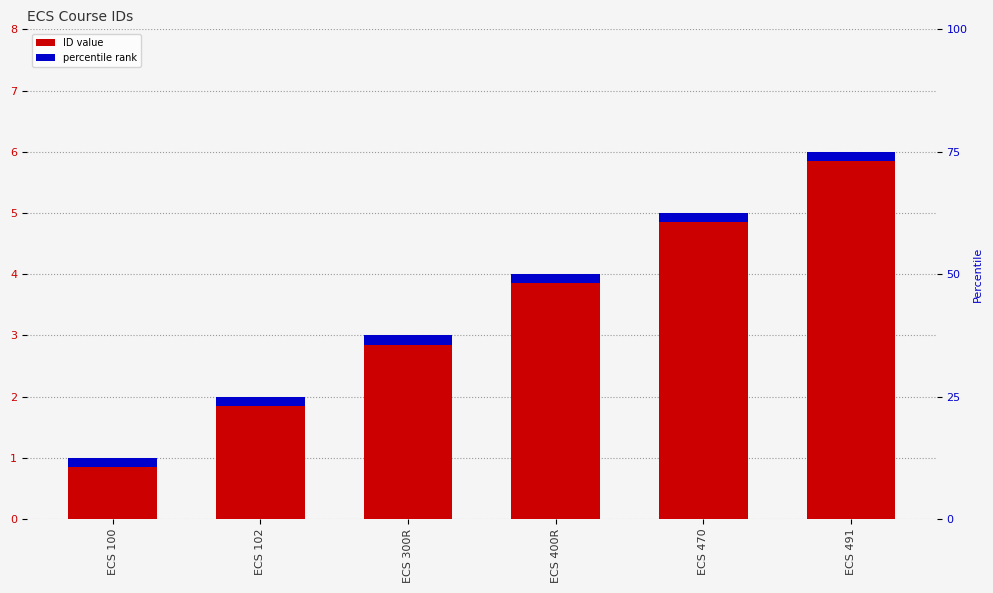

Which has a higher value, ECS 102 or ECS 300R?

ECS 300R